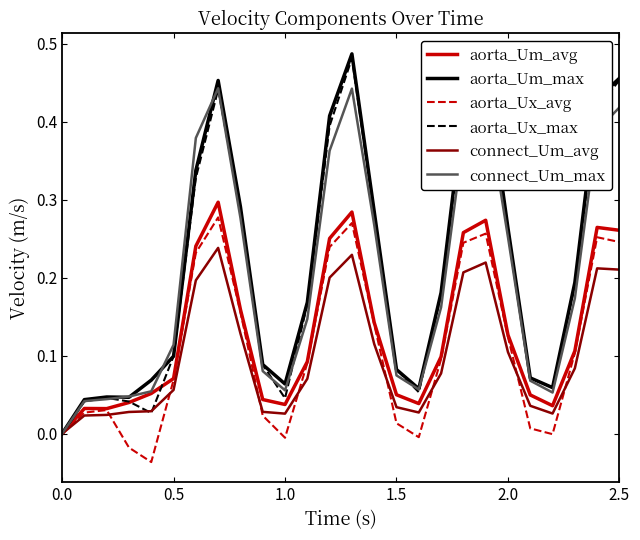

Which series has the widest spread of values?

aorta_Um_max